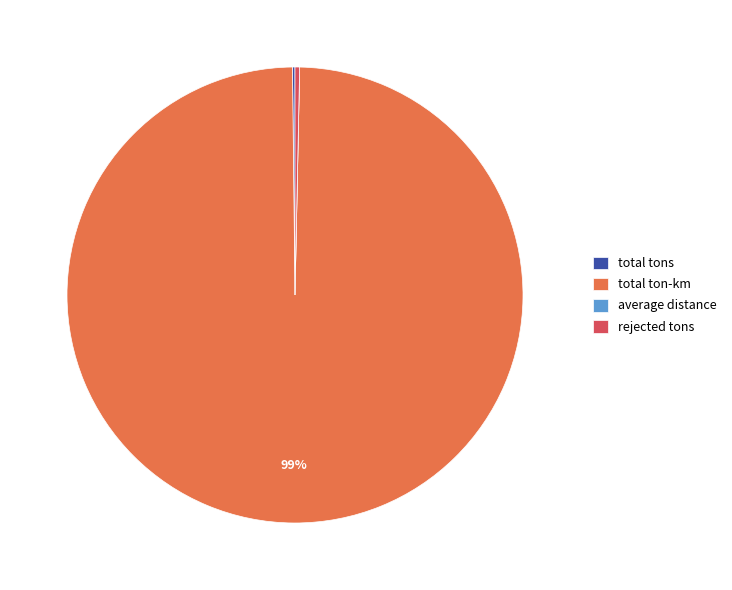

The rejected tons slice represents 11% of the pie. True or false?

False